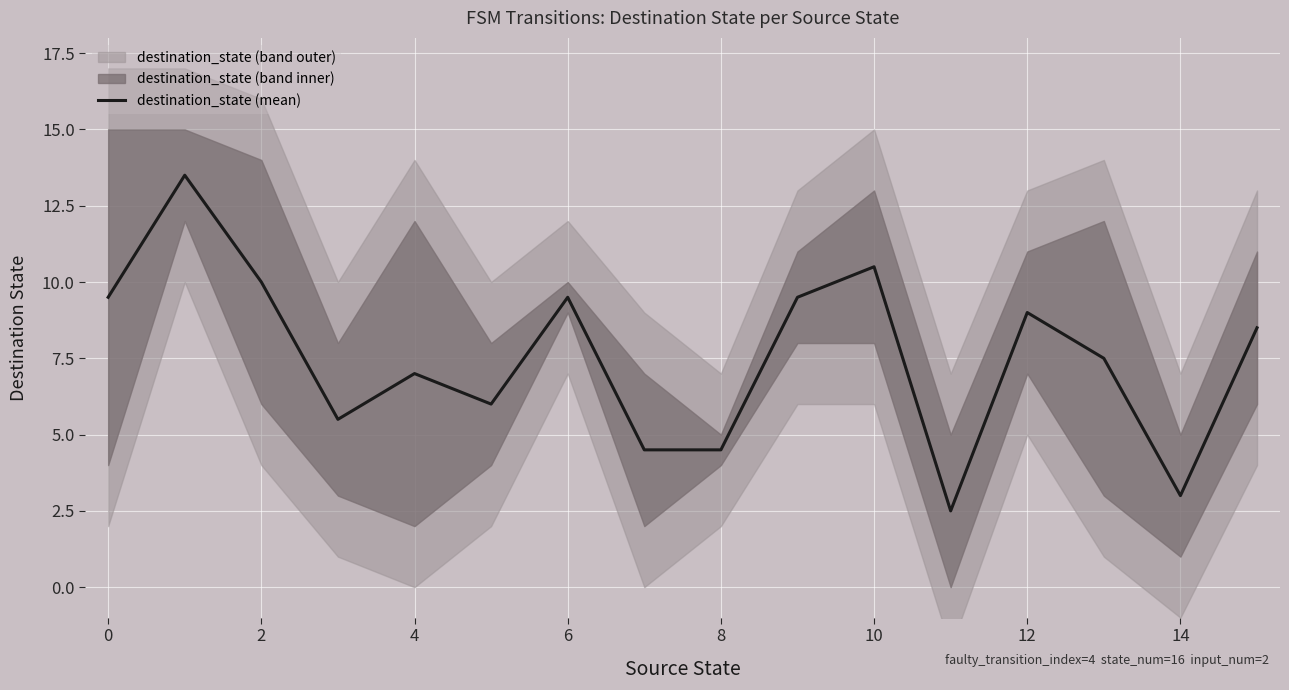

The value of destination_state (mean) at 6 is 9.5. True or false?

True